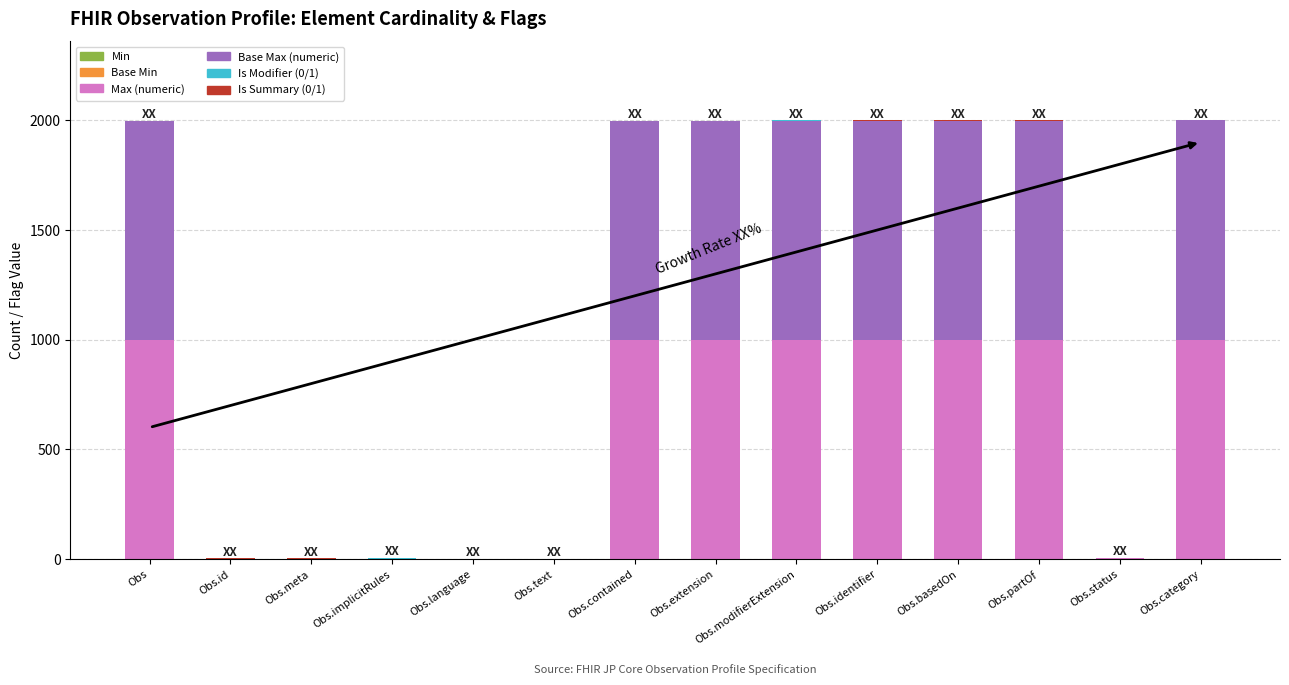

What is the total value across all series at Obs.contained?

1998